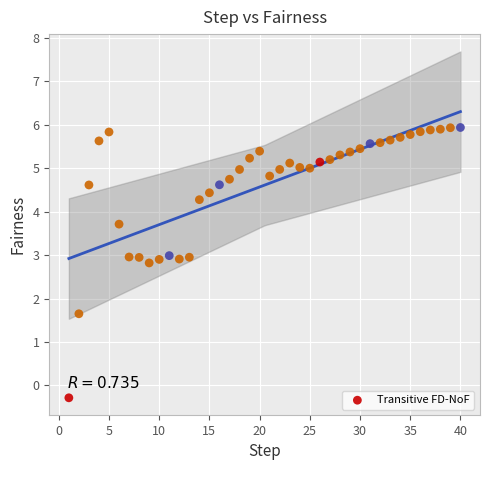

What Y value in the scatter plot is closest to 2?

1.6